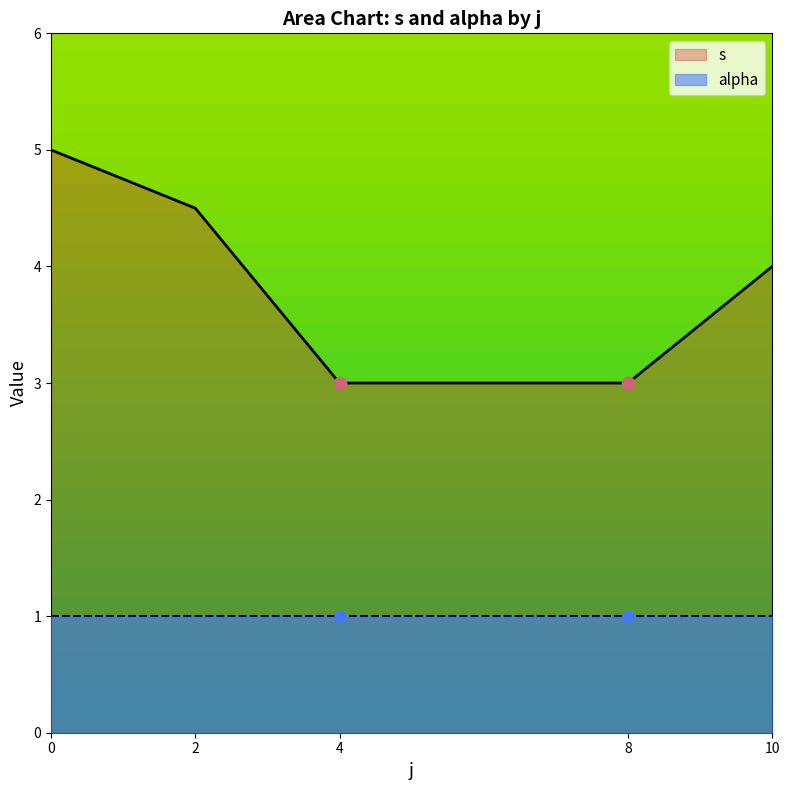

Which series has the largest total across all categories?

s